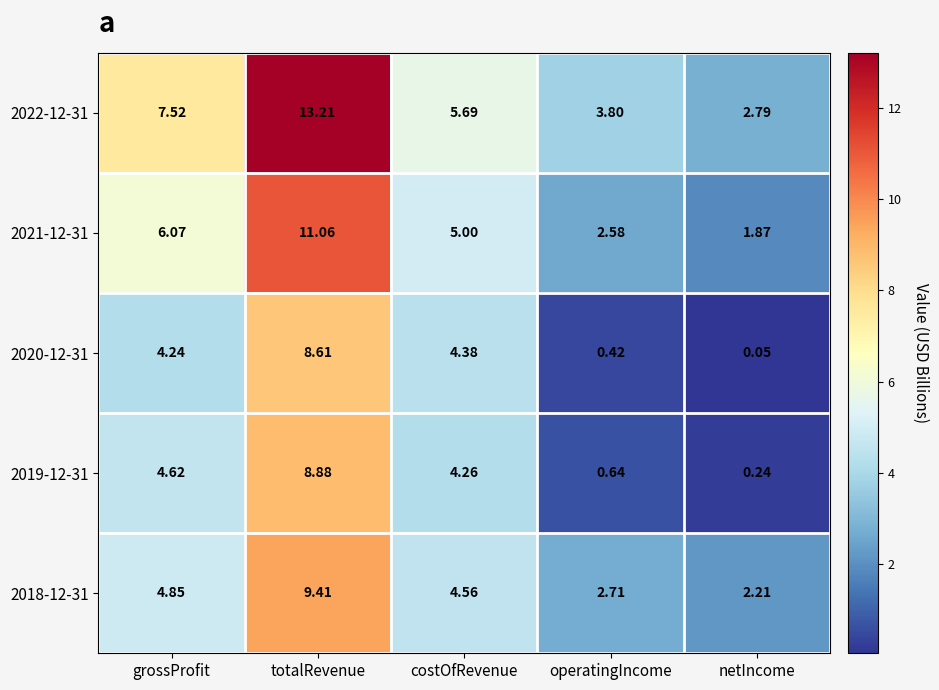

Is the value of 2021-12-31 at netIncome greater than the value of 2018-12-31 at operatingIncome?

No